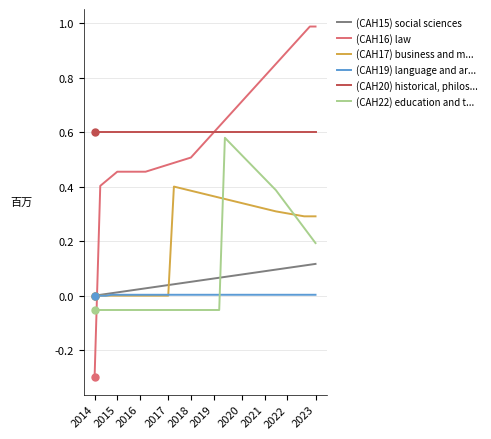

How many lines are shown in the chart?

6